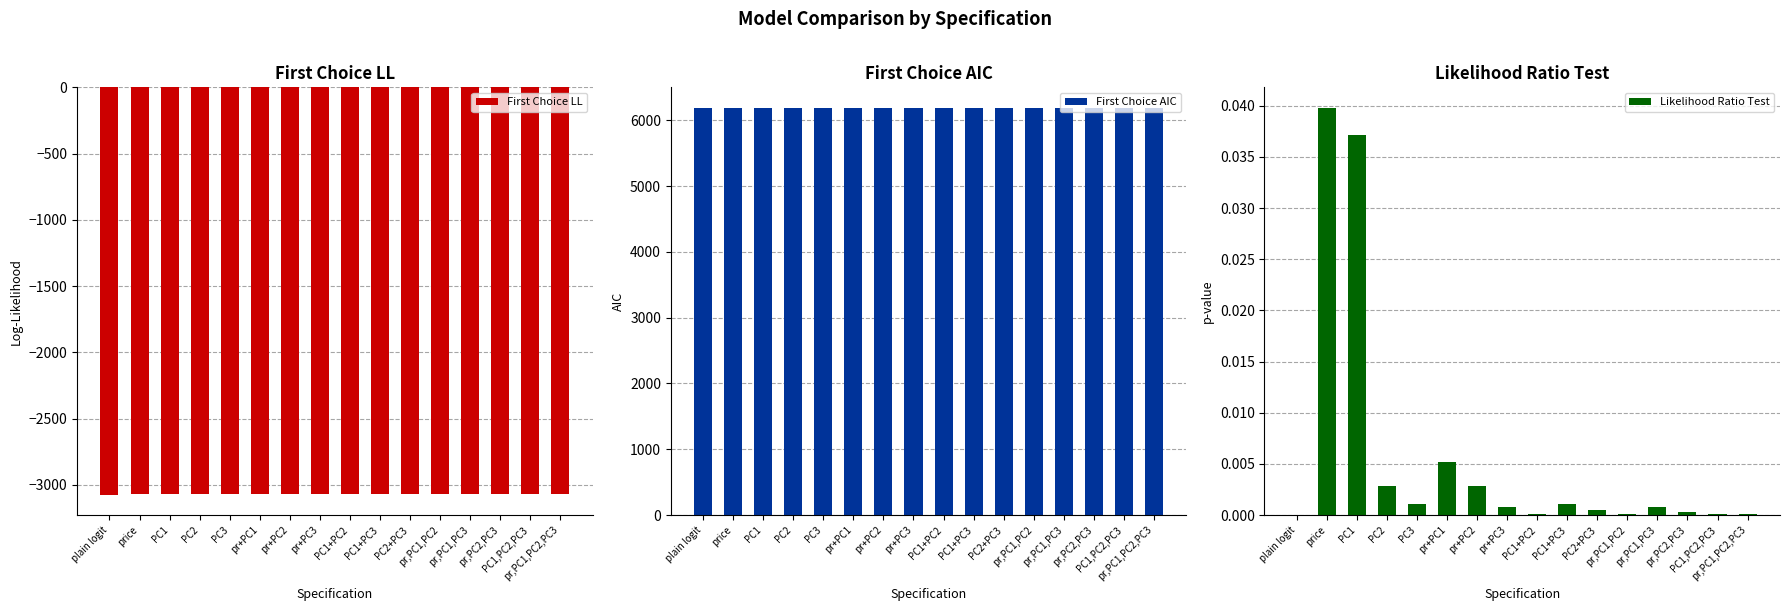

Reading left to right, what are all the values shown in this chart?

First Choice LL: plain logit=-3074.7	price=-3072.6	PC1=-3072.5	PC2=-3070.2	PC3=-3069.4	pr+PC1=-3070.8	pr+PC2=-3070.2	pr+PC3=-3069.1	PC1+PC2=-3067.3	PC1+PC3=-3069.4	PC2+PC3=-3068.6	pr,PC1,PC2=-3066.6	pr,PC1,PC3=-3069.0	pr,PC2,PC3=-3068.2	PC1,PC2,PC3=-3067.3	pr,PC1,PC2,PC3=-3066.6
First Choice AIC: plain logit=6191.4	price=6189.2	PC1=6189.1	PC2=6184.5	PC3=6182.7	pr+PC1=6187.6	pr+PC2=6184.5	pr+PC3=6184.2	PC1+PC2=6180.6	PC1+PC3=6182.7	PC2+PC3=6183.2	pr,PC1,PC2=6181.3	pr,PC1,PC3=6186.0	pr,PC2,PC3=6184.4	PC1,PC2,PC3=6180.6	pr,PC1,PC2,PC3=6181.3
Likelihood Ratio Test: plain logit=0.0	price=0.0	PC1=0.0	PC2=0.0	PC3=0.0	pr+PC1=0.0	pr+PC2=0.0	pr+PC3=0.0	PC1+PC2=0.0	PC1+PC3=0.0	PC2+PC3=0.0	pr,PC1,PC2=0.0	pr,PC1,PC3=0.0	pr,PC2,PC3=0.0	PC1,PC2,PC3=0.0	pr,PC1,PC2,PC3=0.0